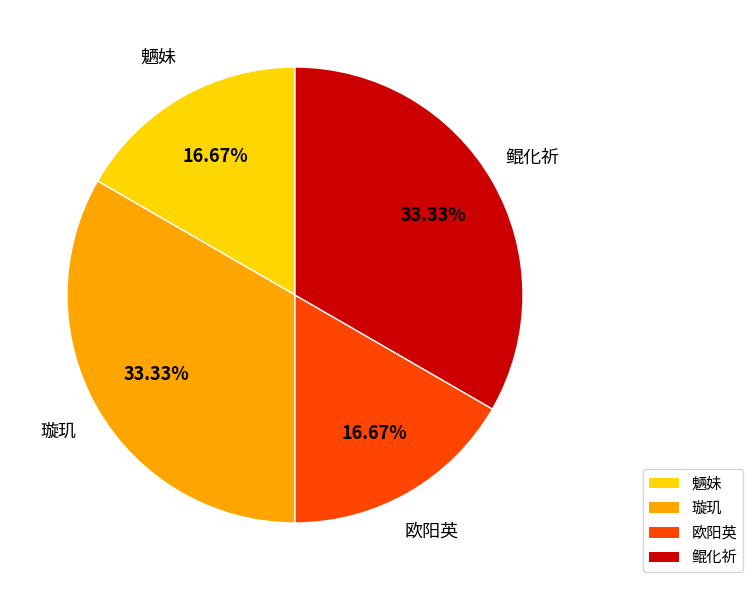

To the nearest percent, what percentage of the pie is 欧阳英?

17%